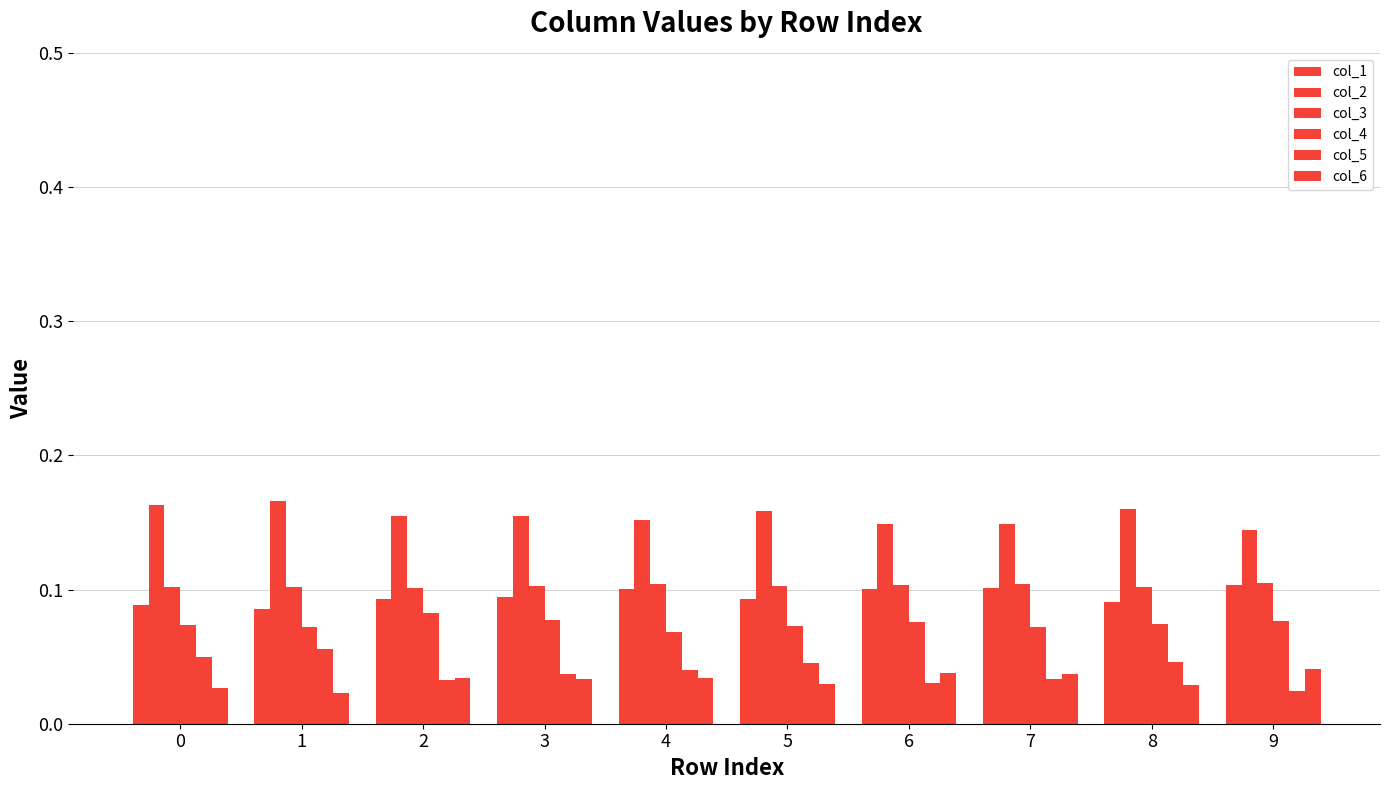

Reading right to left, what are all the values shown in this chart?

col_1: 0.1	0.1	0.1	0.1	0.1	0.1	0.1	0.1	0.1	0.1
col_2: 0.1	0.2	0.1	0.1	0.2	0.2	0.2	0.2	0.2	0.2
col_3: 0.1	0.1	0.1	0.1	0.1	0.1	0.1	0.1	0.1	0.1
col_4: 0.1	0.1	0.1	0.1	0.1	0.1	0.1	0.1	0.1	0.1
col_5: 0.0	0.0	0.0	0.0	0.0	0.0	0.0	0.0	0.1	0.1
col_6: 0.0	0.0	0.0	0.0	0.0	0.0	0.0	0.0	0.0	0.0